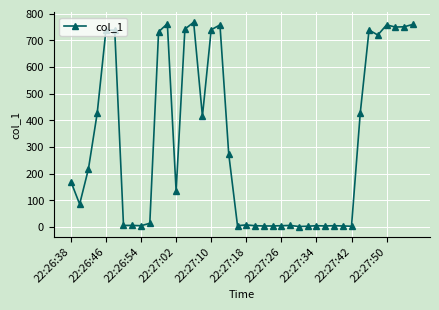

What is the sum of all values?

12711.5